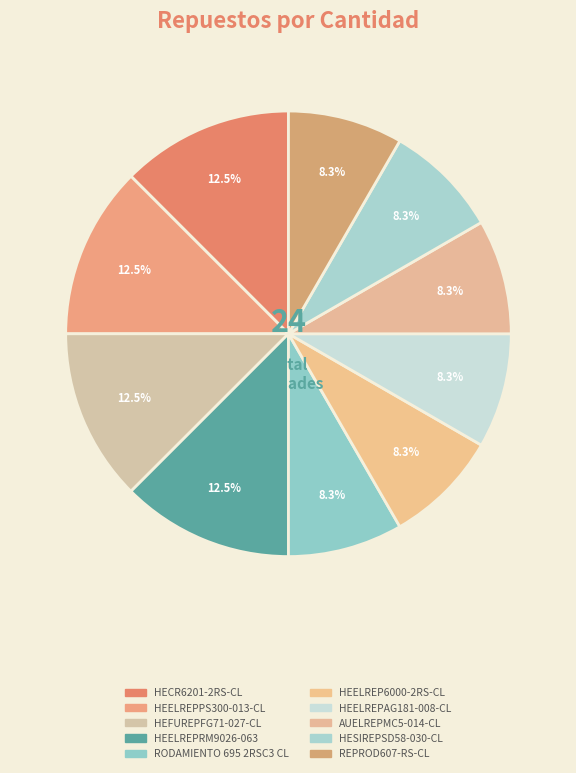

What is the ratio of the value at HEELREPAG181-008-CL to the value at HEFUREPFG71-027-CL?

0.7